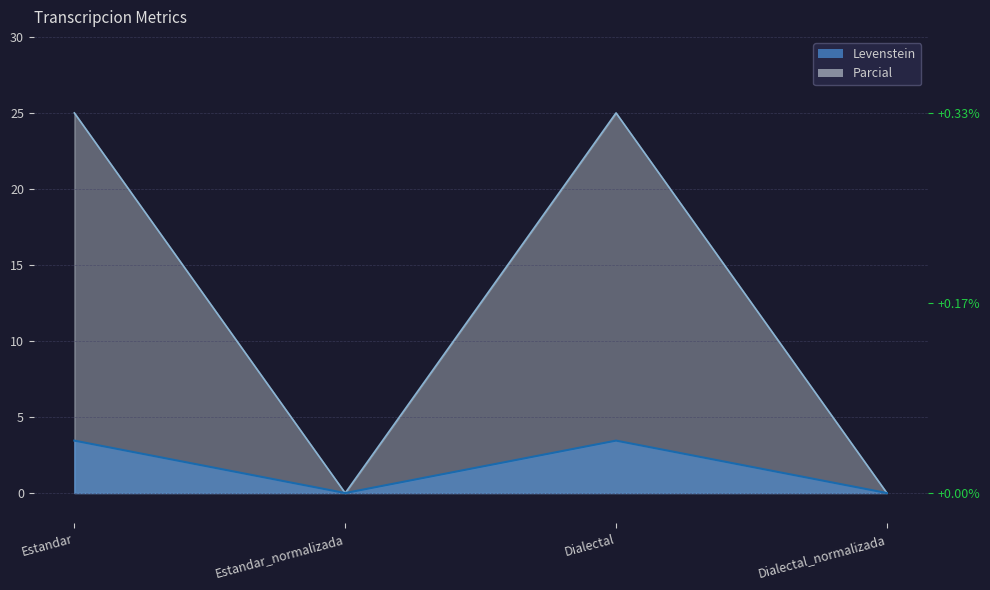

List the labels in order of Parcial value, largest first.

Estandar, Dialectal, Estandar_normalizada, Dialectal_normalizada